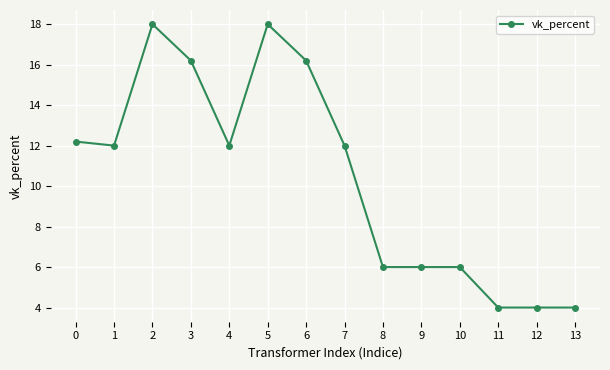

What is the value of the 2nd point from the left?

12.0